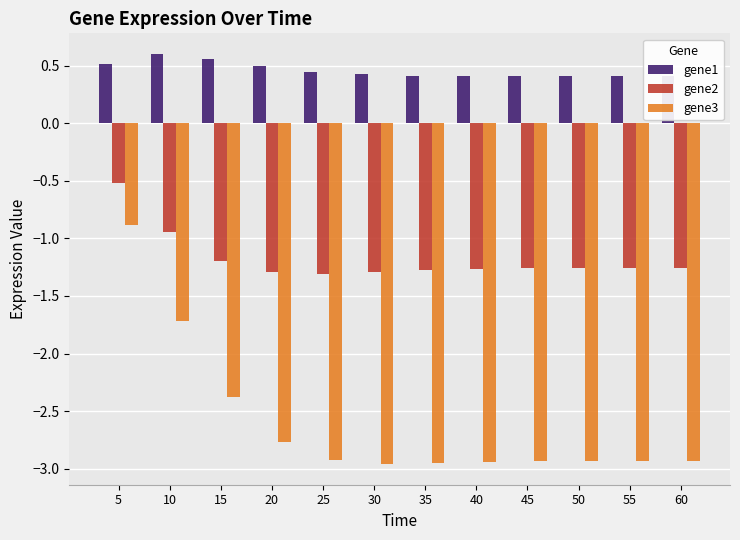

What is the sum of all gene3 values?

-31.3